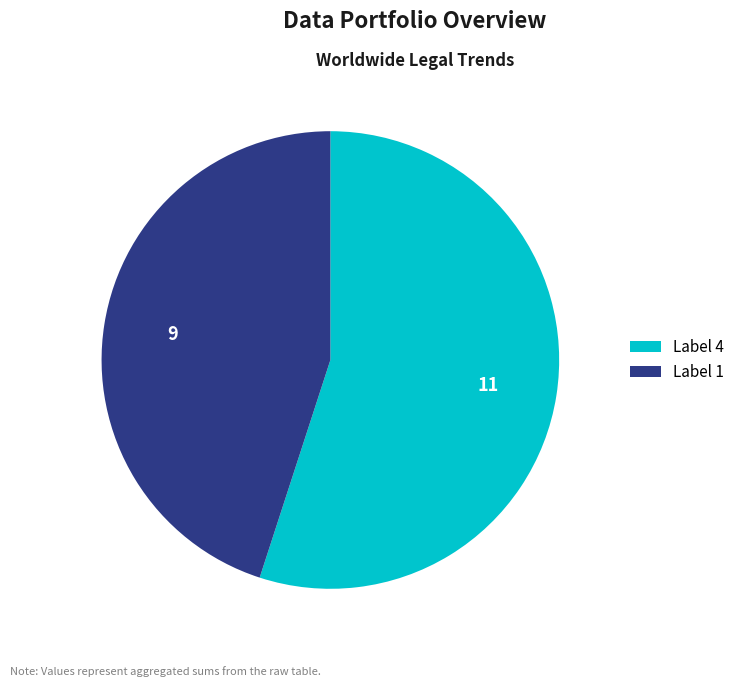

Does any single category account for the majority?

Yes